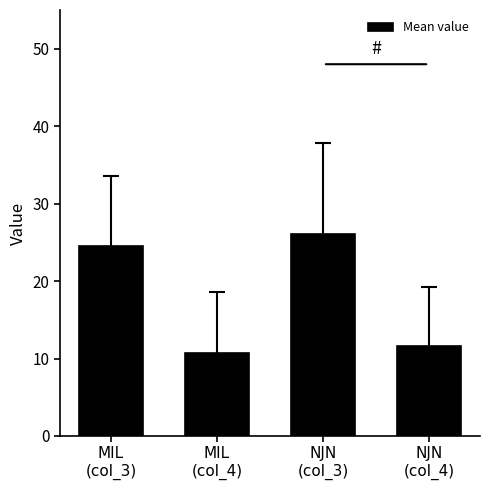

Count the number of data series in this chart.

1